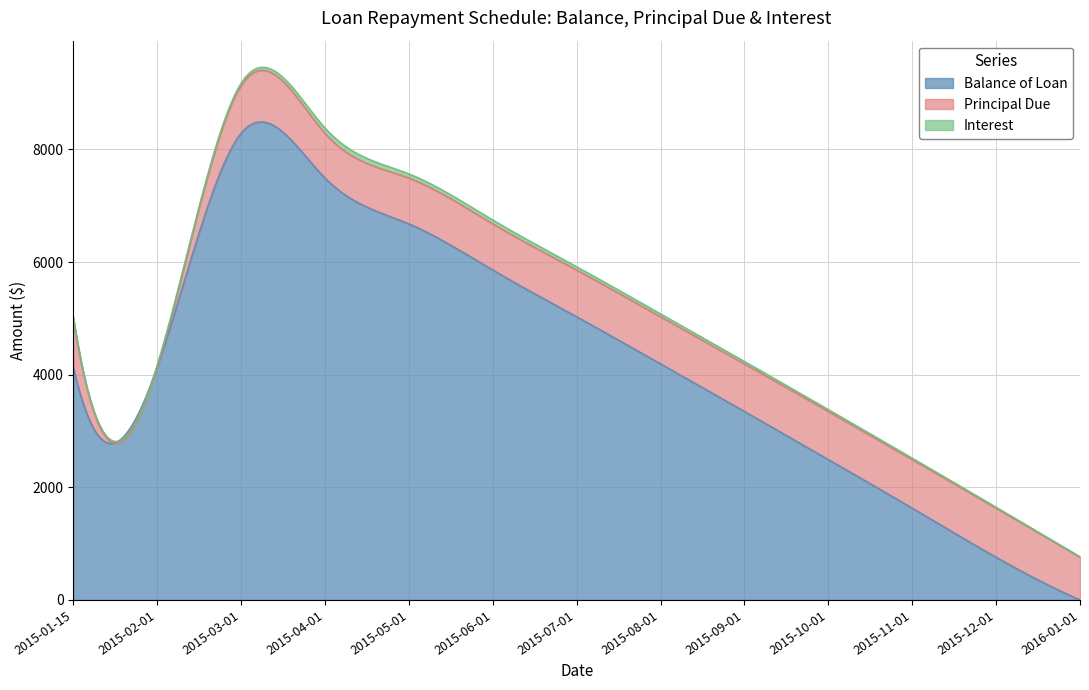

Between 2015-03-01 and 2015-12-01, which series saw the biggest shift?

Balance of Loan